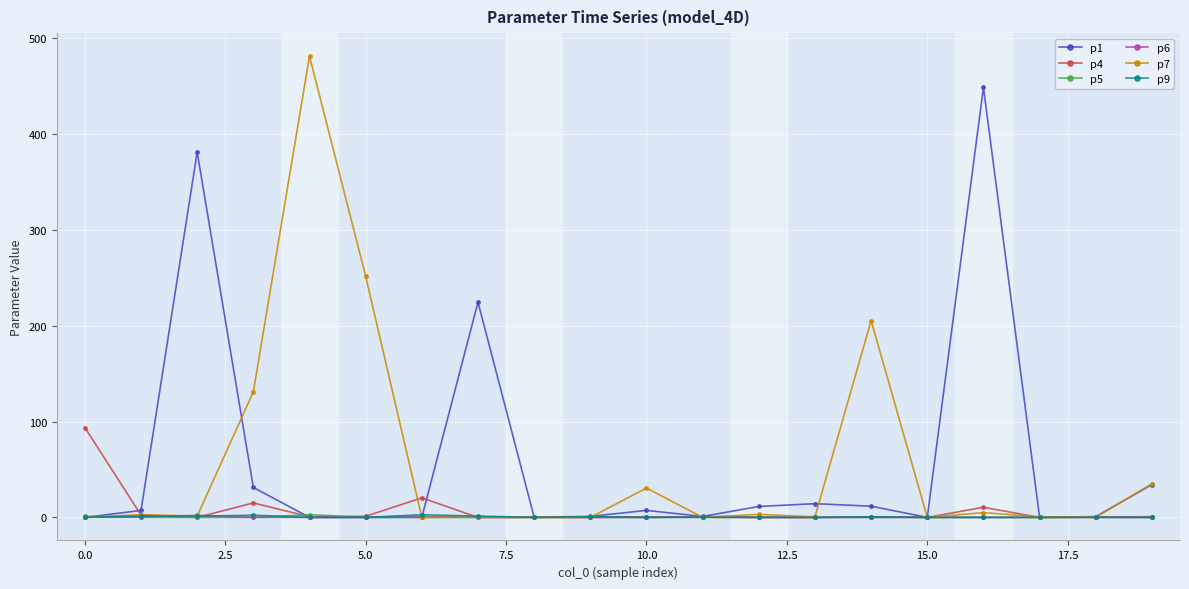

Which series has the widest spread of values?

p7